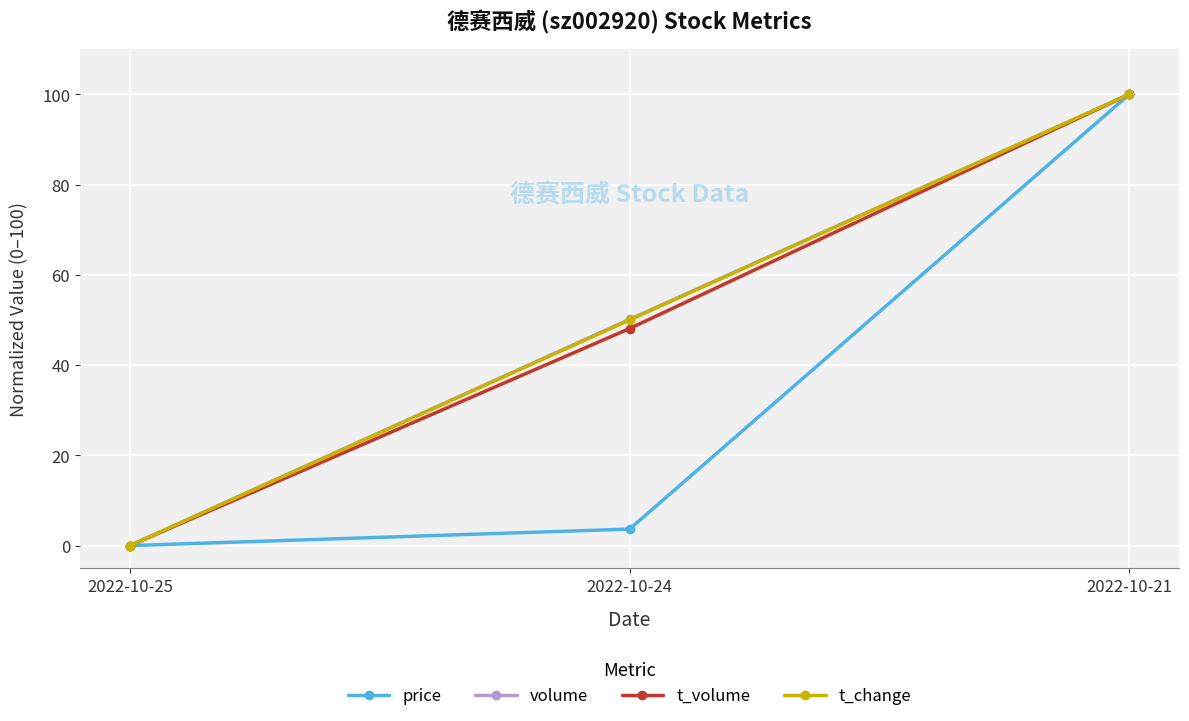

How many data points does each series have?

3